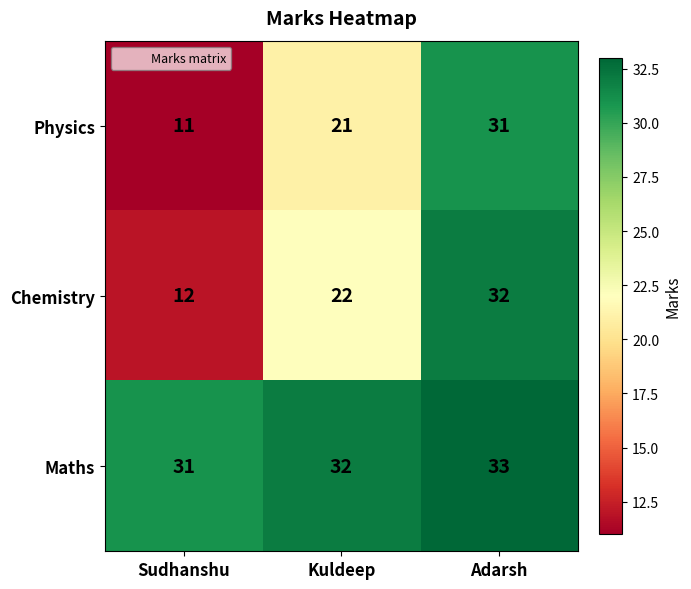

Count the number of data series in this chart.

3